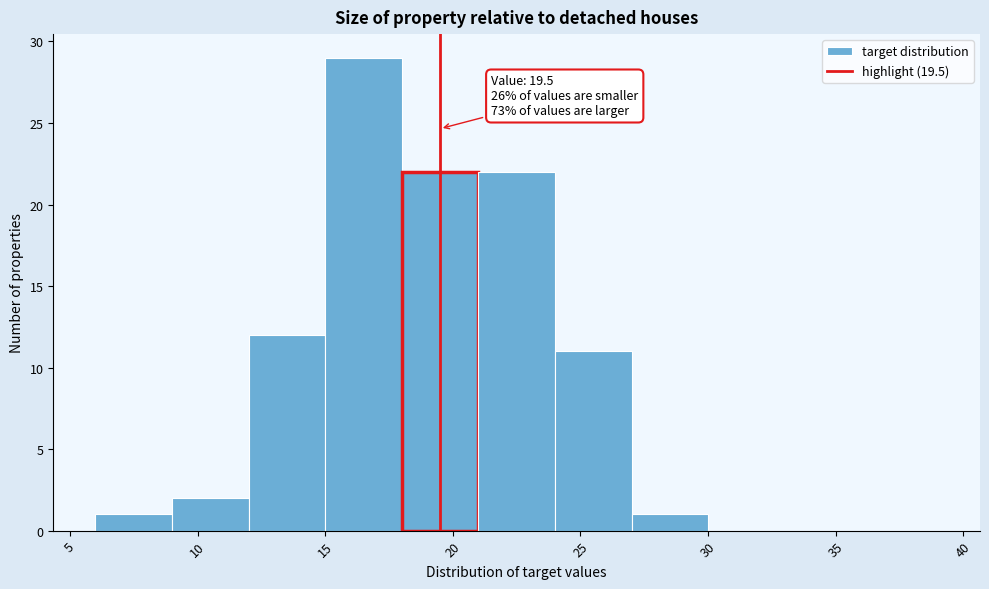

Over which range of the x-axis is the bar tallest?

15 to 18